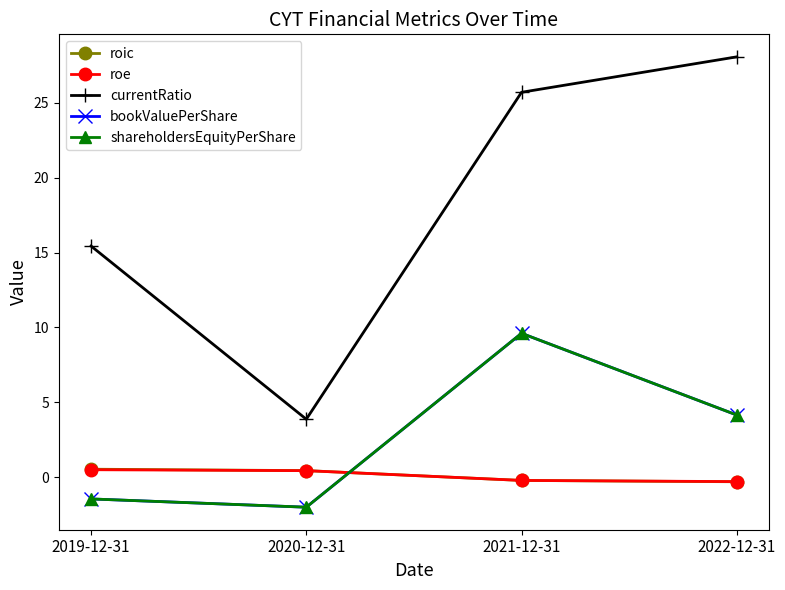

At which label does shareholdersEquityPerShare reach its minimum?

2020-12-31